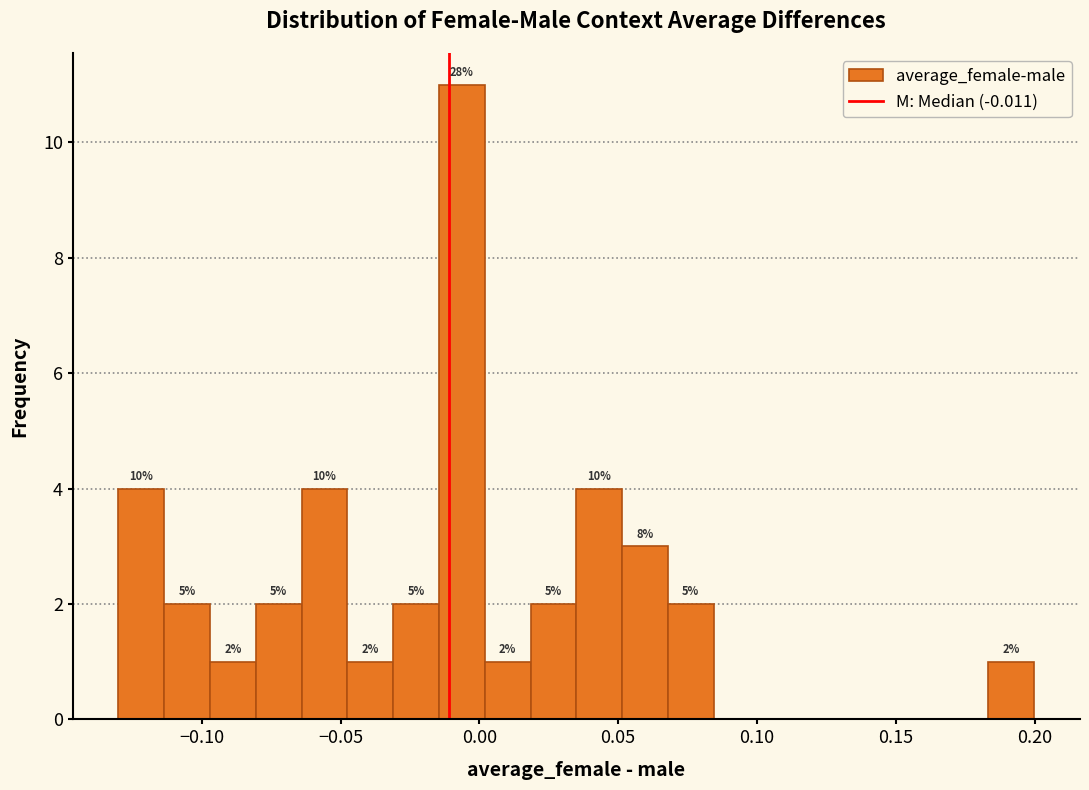

Around what value on the x-axis is the tallest bar? Give the approximate position of its centre, as read against the axis.

-0.005